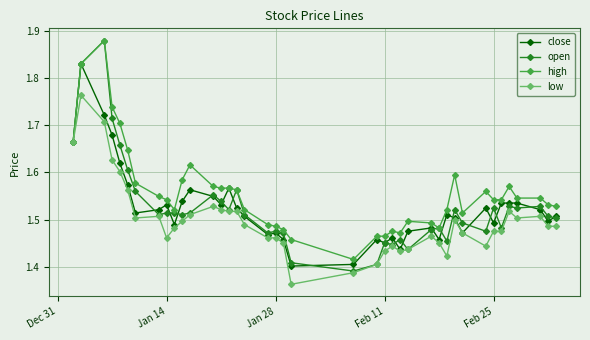

How many low values are between 1 and 2?

40